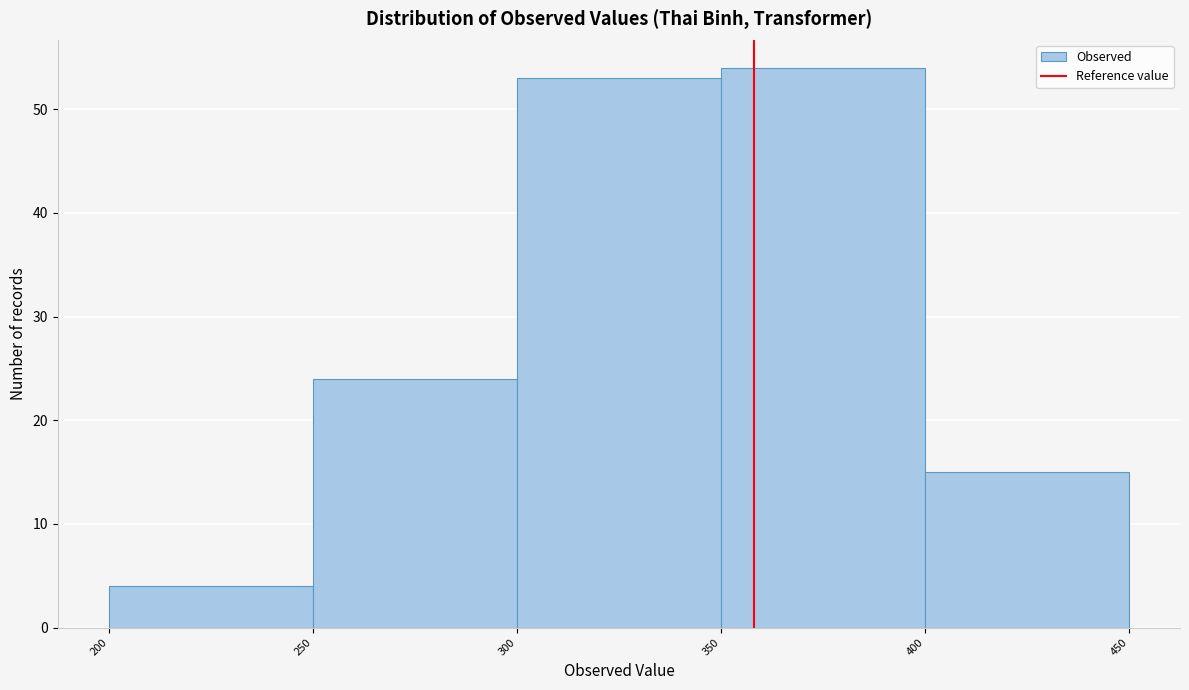

How tall is the bar that spans 250 to 300 on the x-axis? The values are not printed on the chart, so give them approximately, as read against the axis.

24